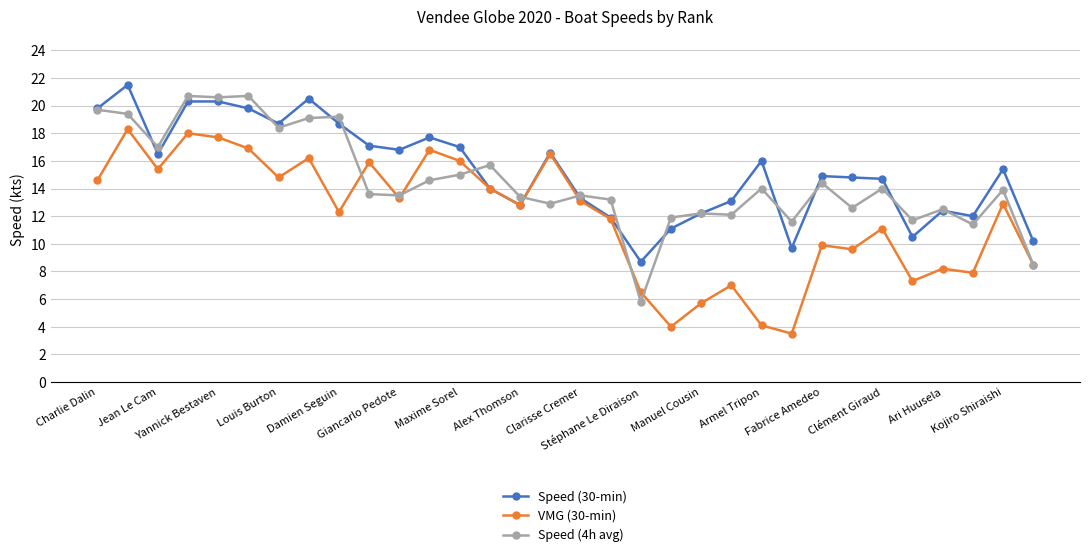

What is the greatest value displayed?

21.5